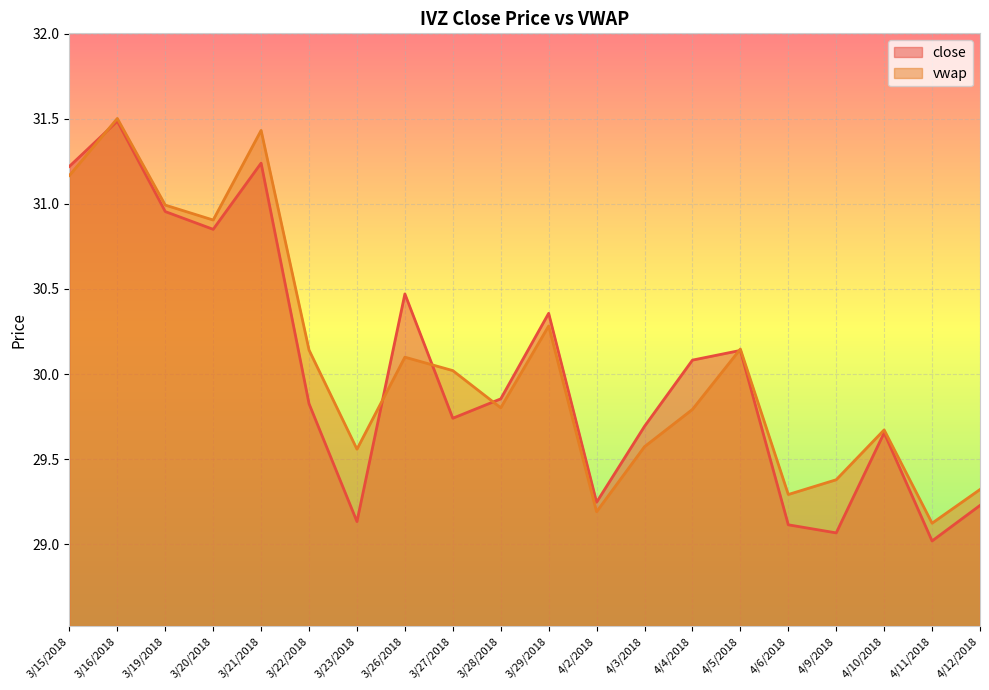

What is the minimum value shown in the chart?

29.0